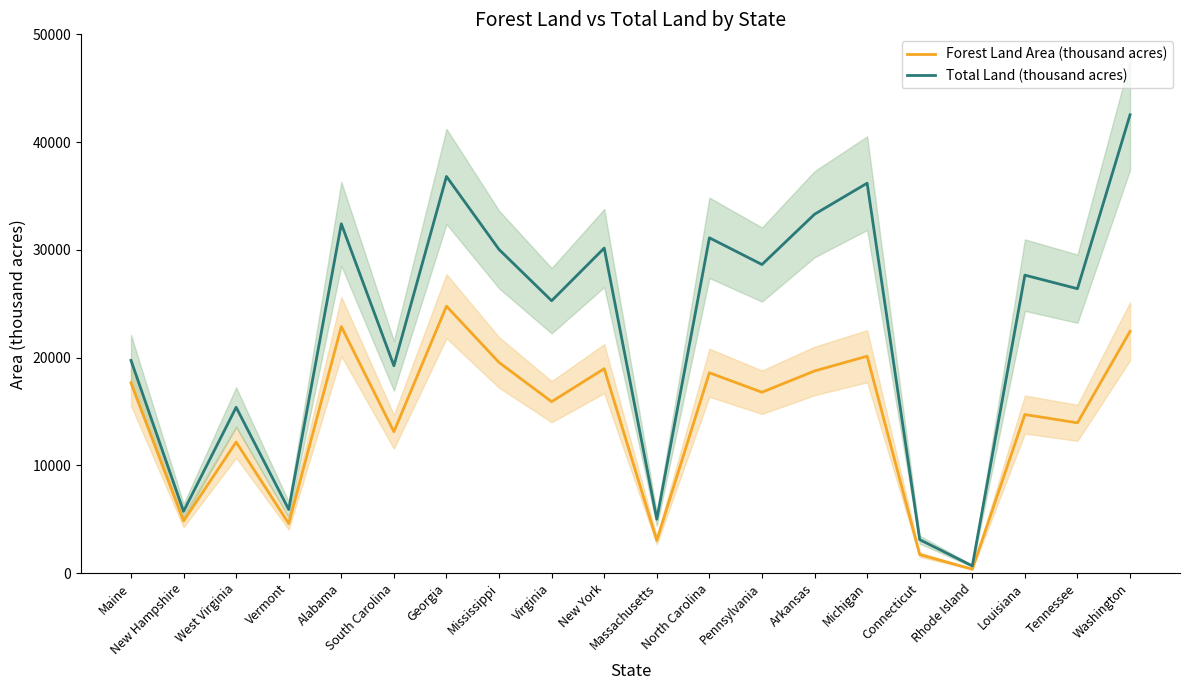

List the series in order of their overall mean, highest first.

Total Land (thousand acres), Forest Land Area (thousand acres)